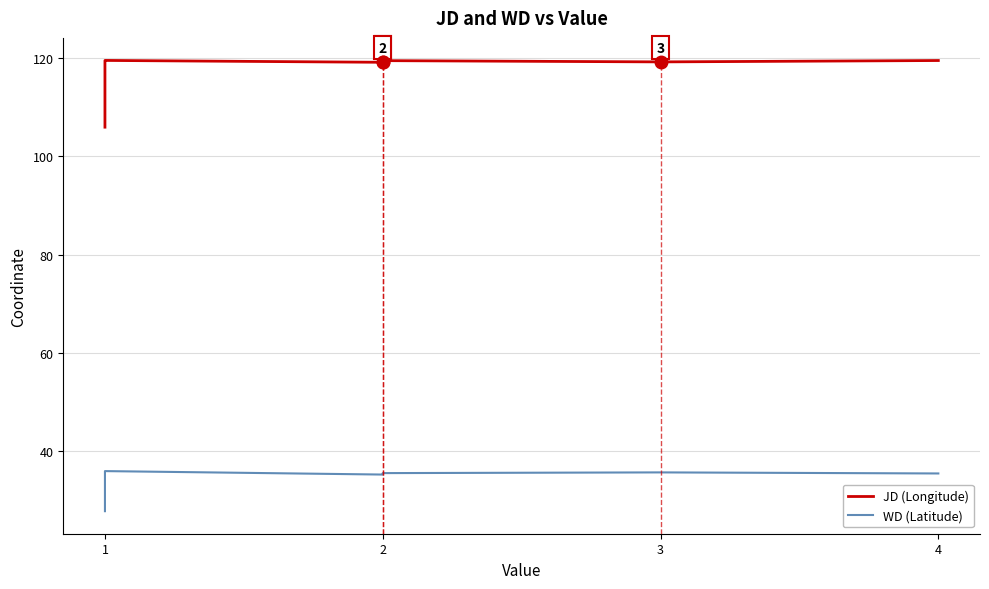

What is the sum of all WD (Latitude) values?

867.7